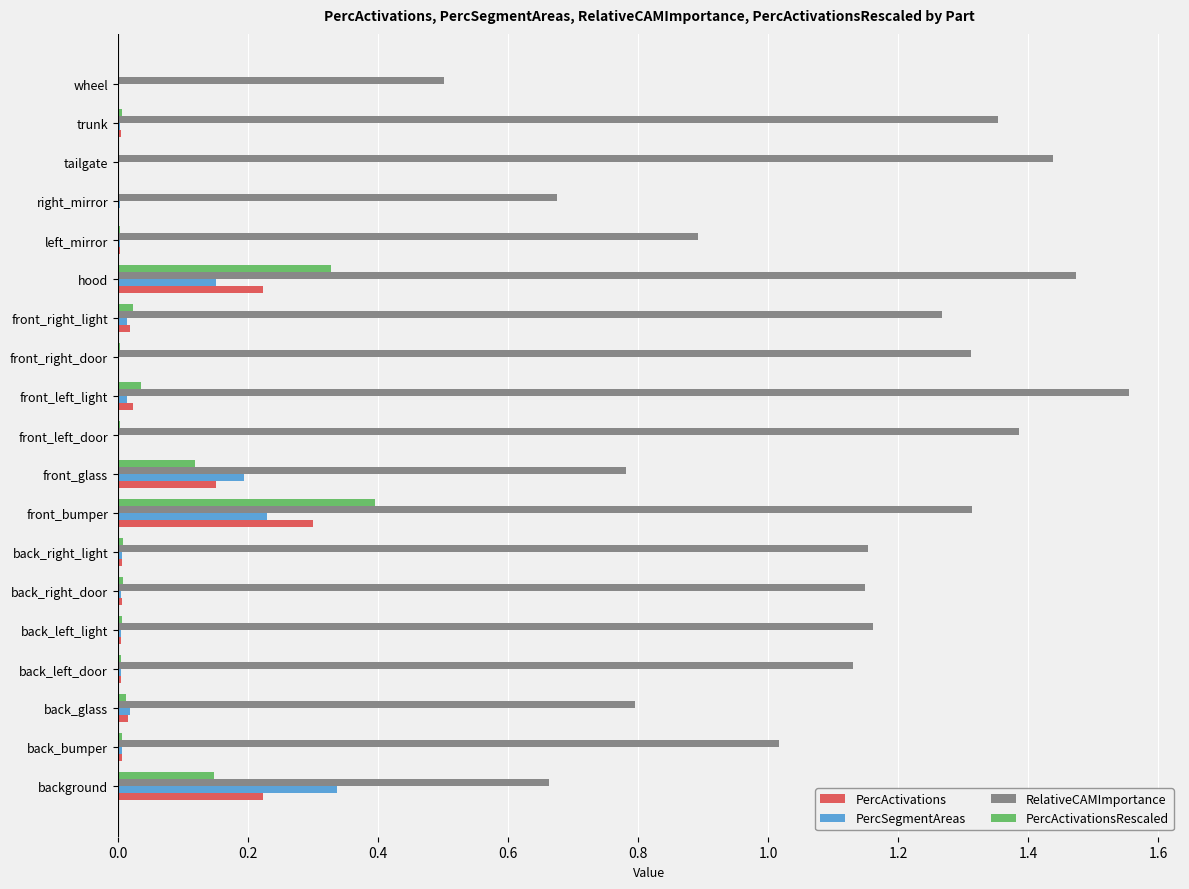

Which series has the largest total across all categories?

RelativeCAMImportance